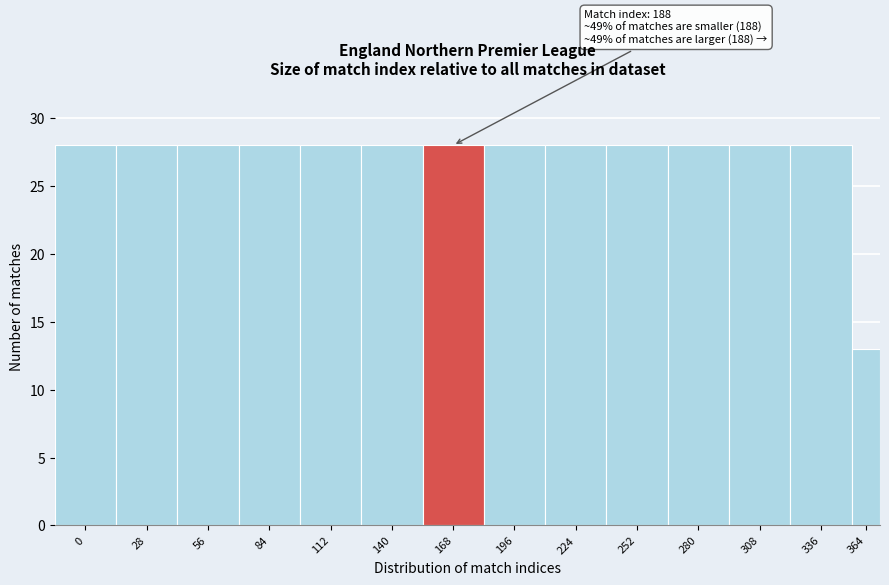

Reading right to left, extract all data points from this chart.

13	28	28	28	28	28	28	28	28	28	28	28	28	28